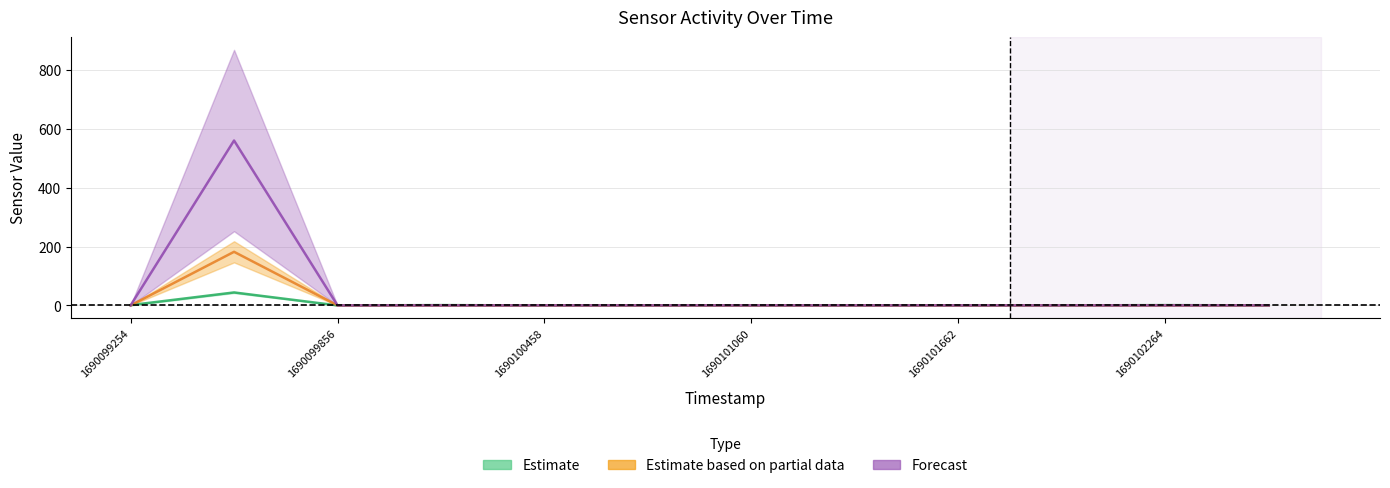

Reading right to left, list all the values displayed in this chart.

AS05: 0	1	0	0	0	0	0	0	1	0	44	1
AS00: 0	0	0	0	0	0	0	0	0	0	182	0
AS01: 0	0	0	0	0	0	0	0	0	0	560	0